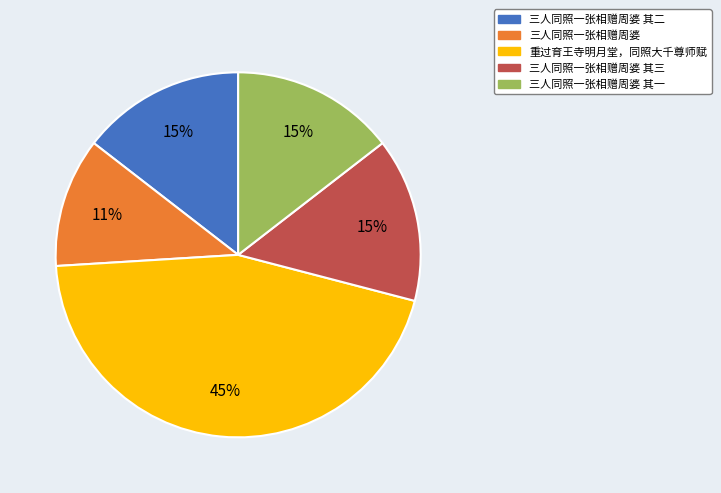

To the nearest percent, what is the difference between the largest and smallest slice percentages?

34%